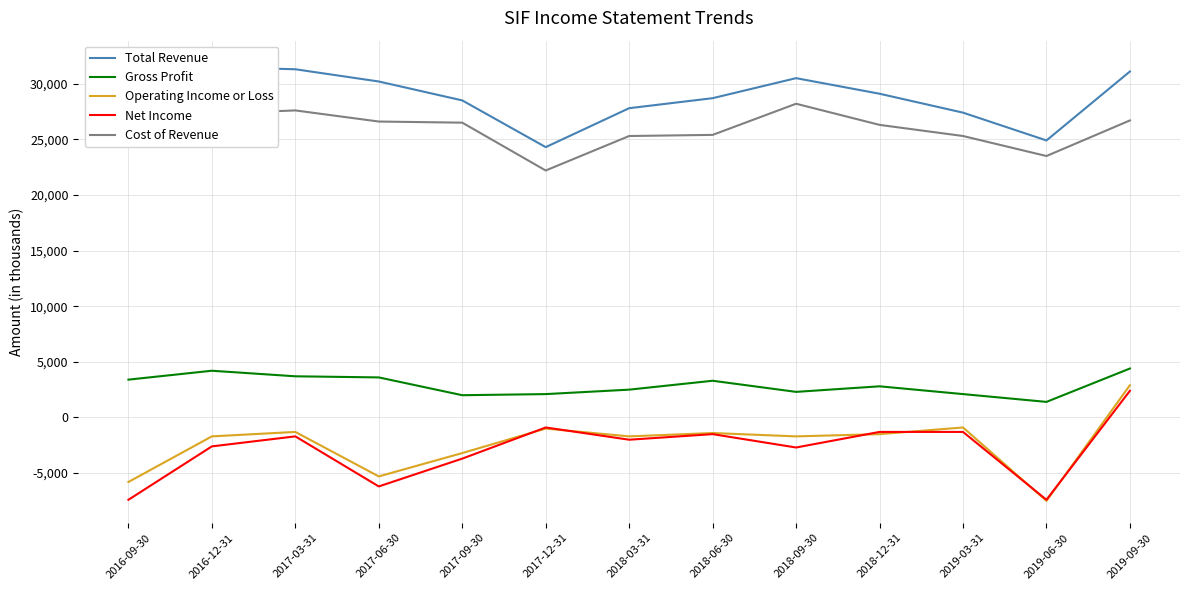

Between 2017-09-30 and 2017-12-31, which series saw the biggest shift?

Cost of Revenue